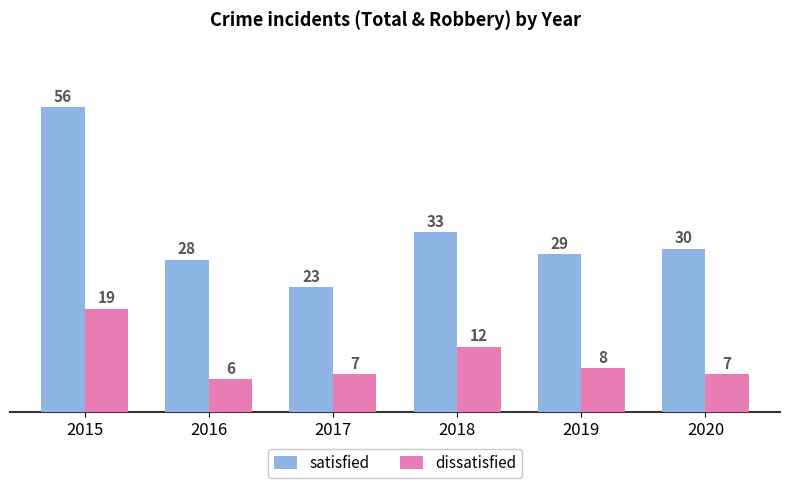

Where does the satisfied series first go above 30?

2015